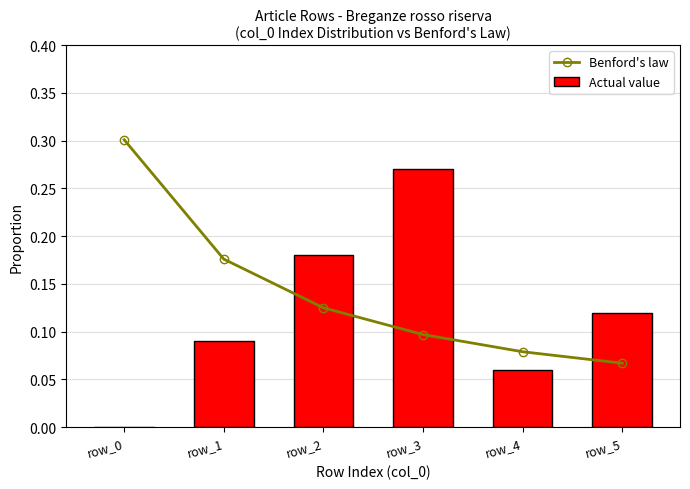

Is the value of Benford's law at row_5 greater than the value of Actual value at row_3?

No